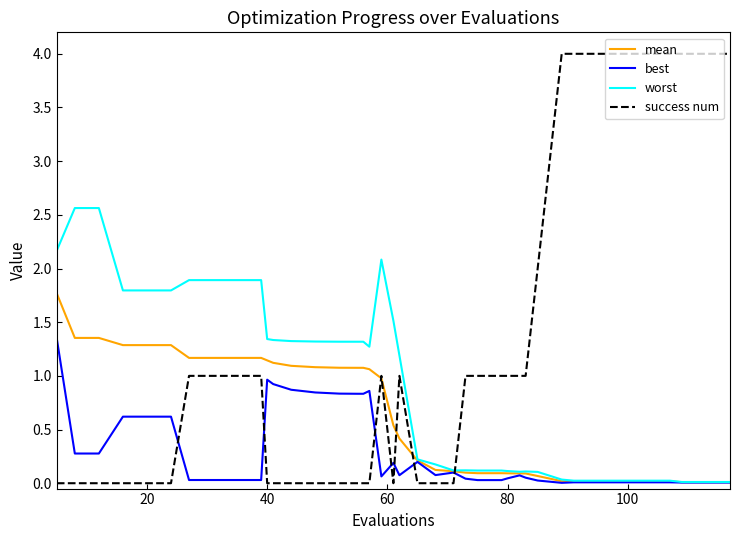

Which series has the widest spread of values?

success num